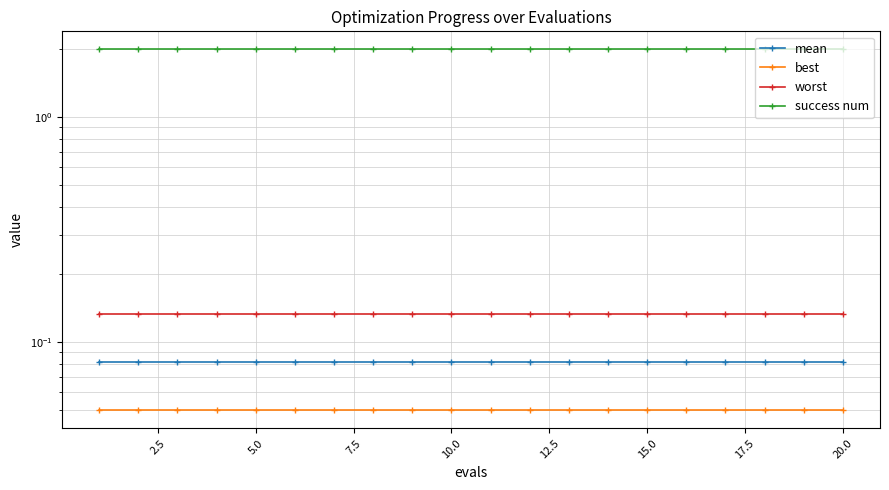

What are all the series names shown in the legend?

mean, best, worst, success num